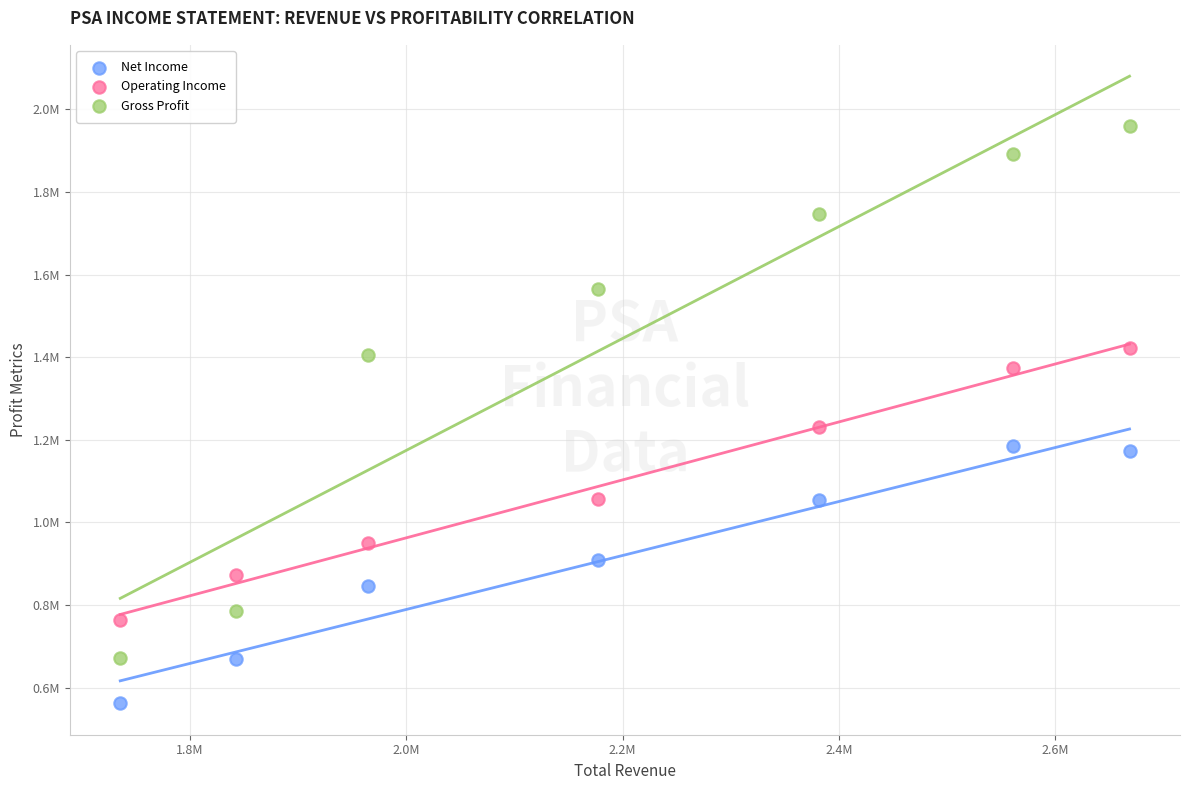

Which series contains the highest Y value?

Gross Profit